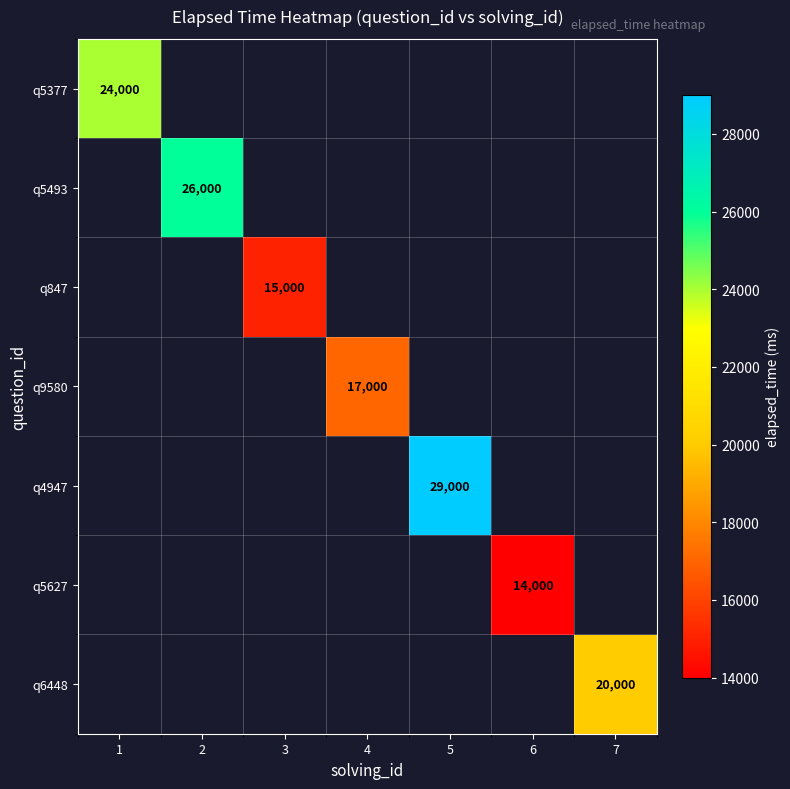

What is the smallest value displayed?

14000.0